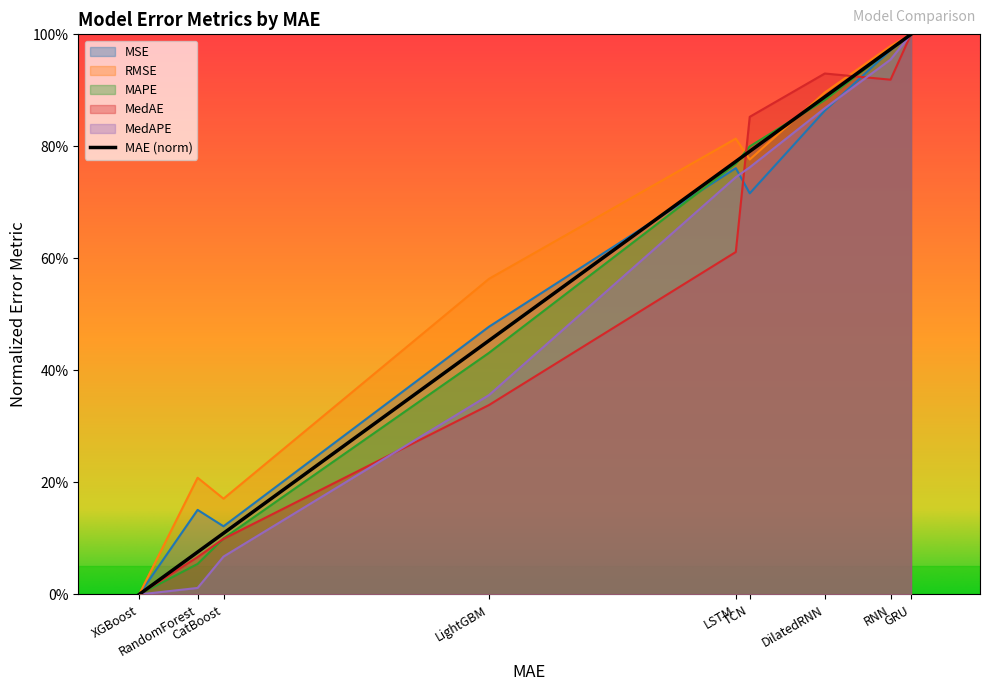

The MedAE series shows 0.1 at CatBoost. True or false?

False